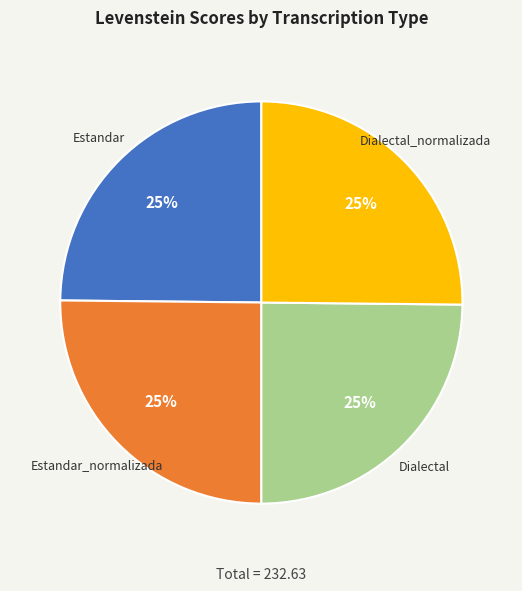

Is there any slice that represents more than half of the pie?

No